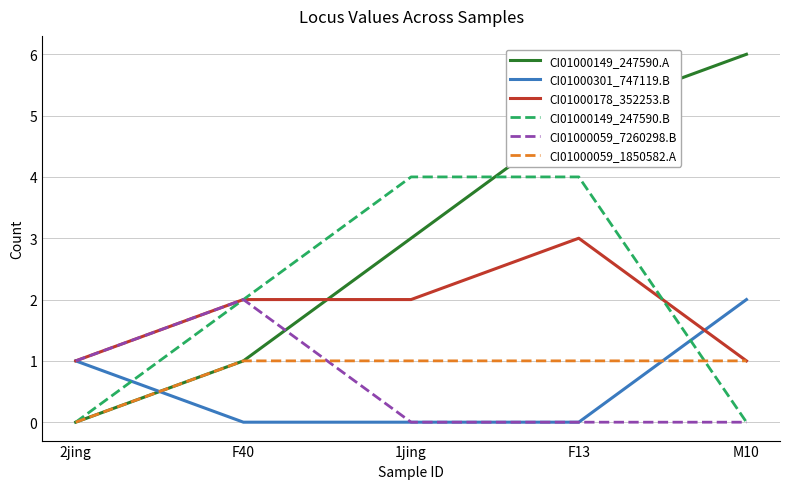

Between 2jing and M10, which series saw the biggest shift?

CI01000149_247590.A